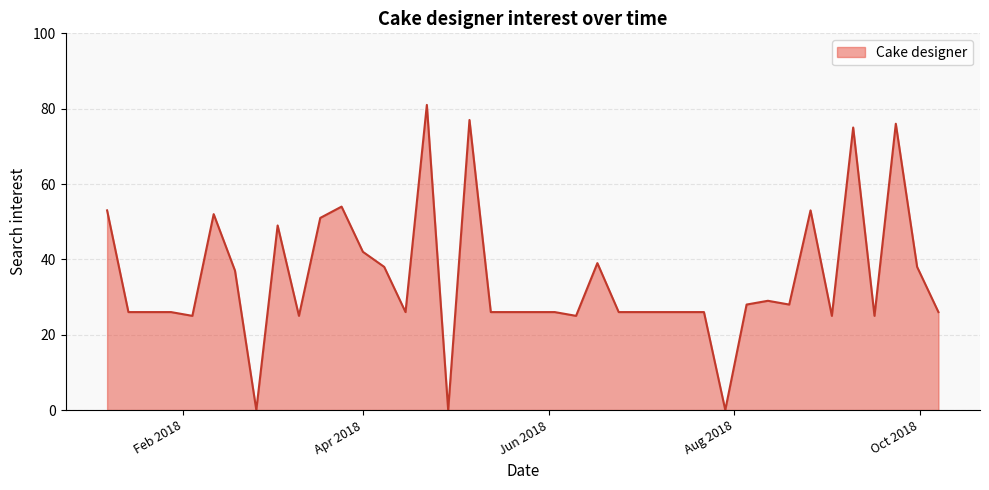

What is the maximum value shown in the chart?

81